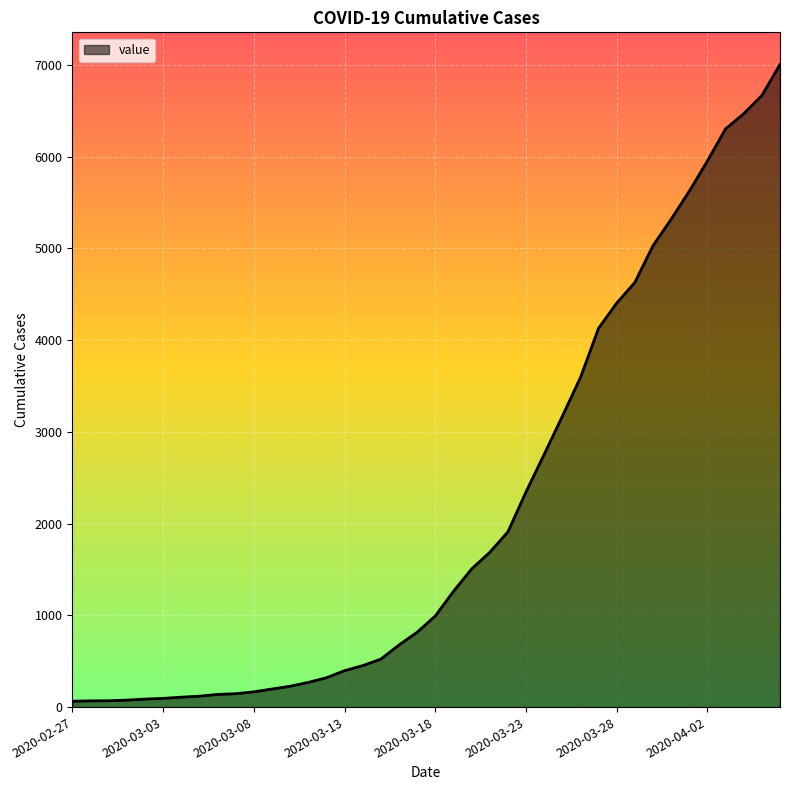

What is the difference between the maximum and minimum values?

6939